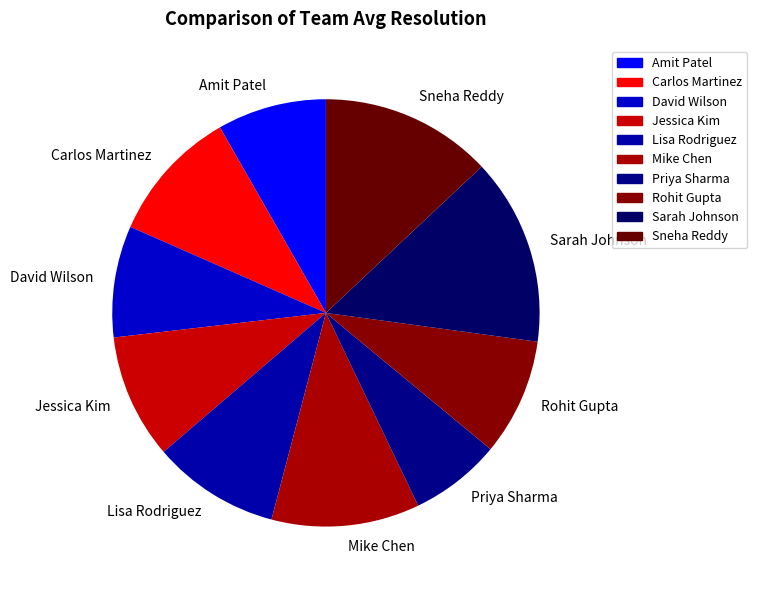

Do Sarah Johnson and David Wilson together represent more than half of the pie?

No